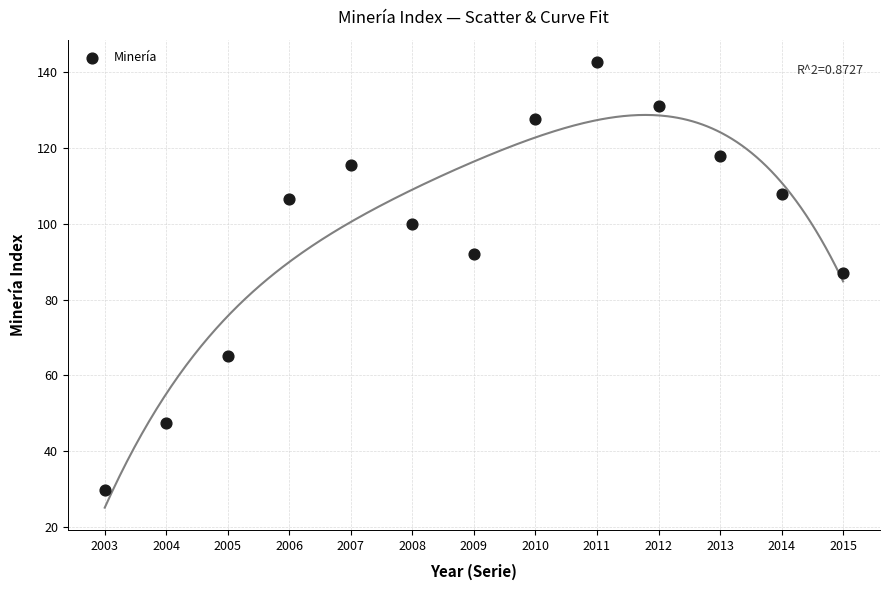

What is the range of X values (max minus min)?

12.0